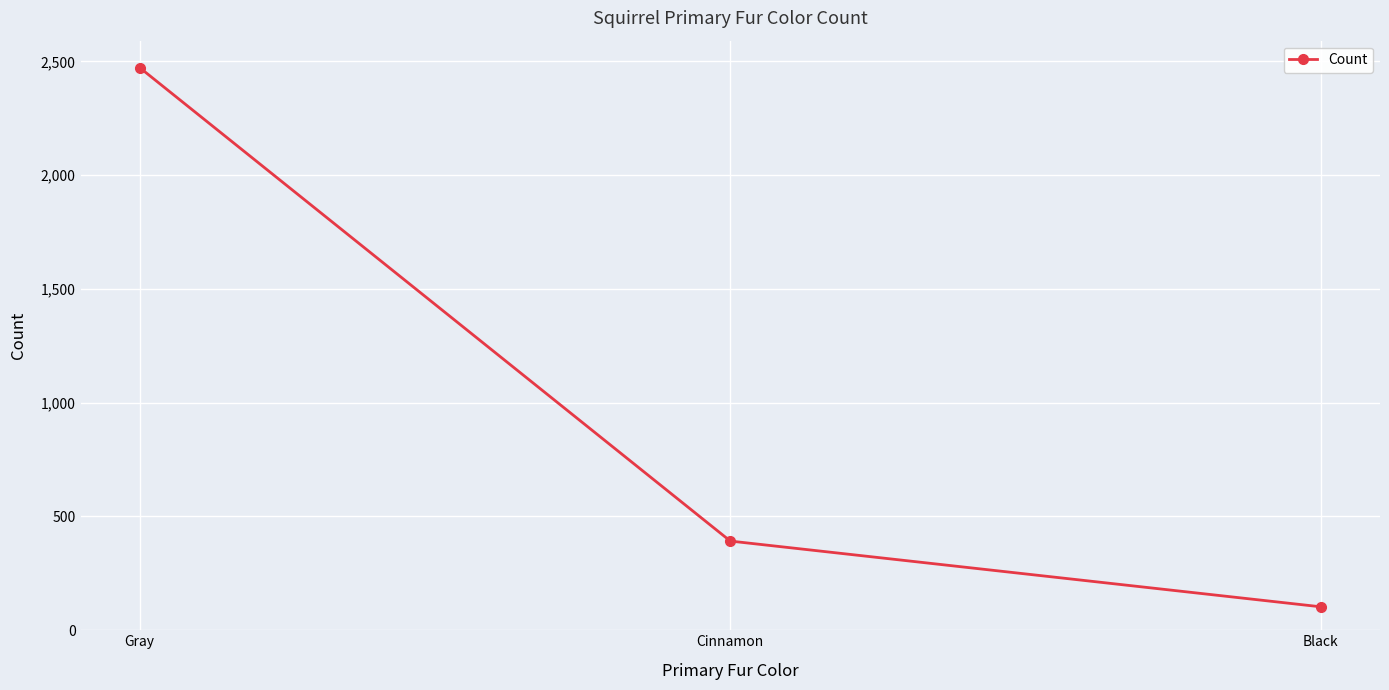

How many lines are shown in the chart?

1